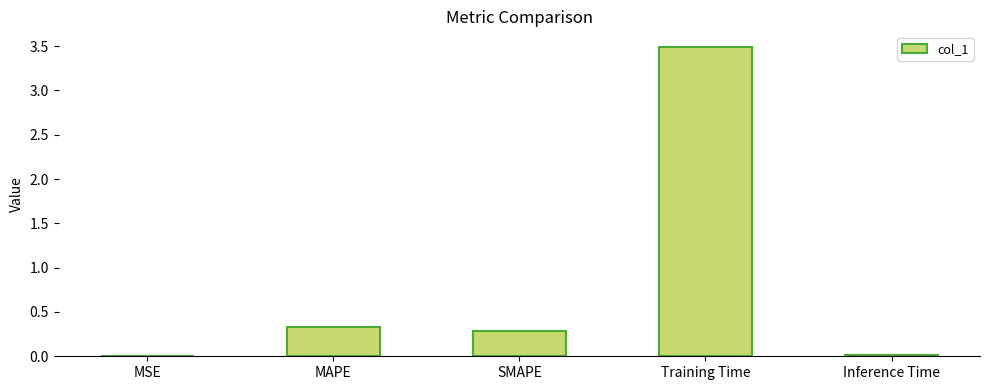

What value does the data have at Training Time?

3.5